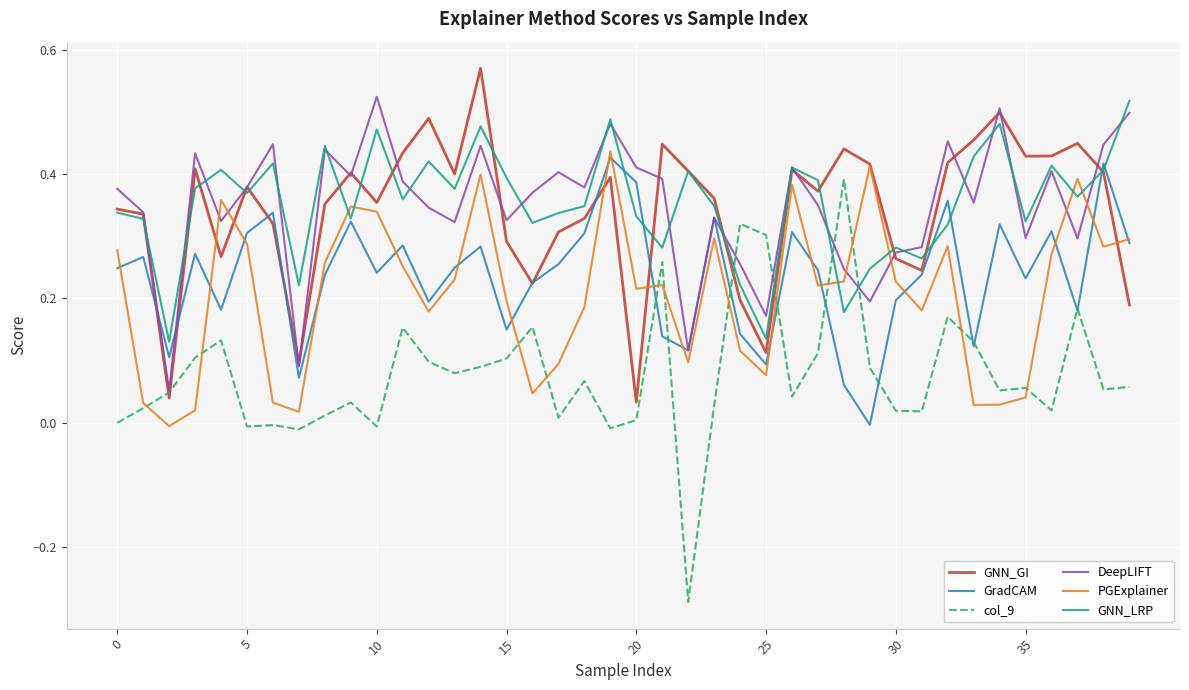

True or false: PGExplainer and GNN_GI intersect in this chart.

True